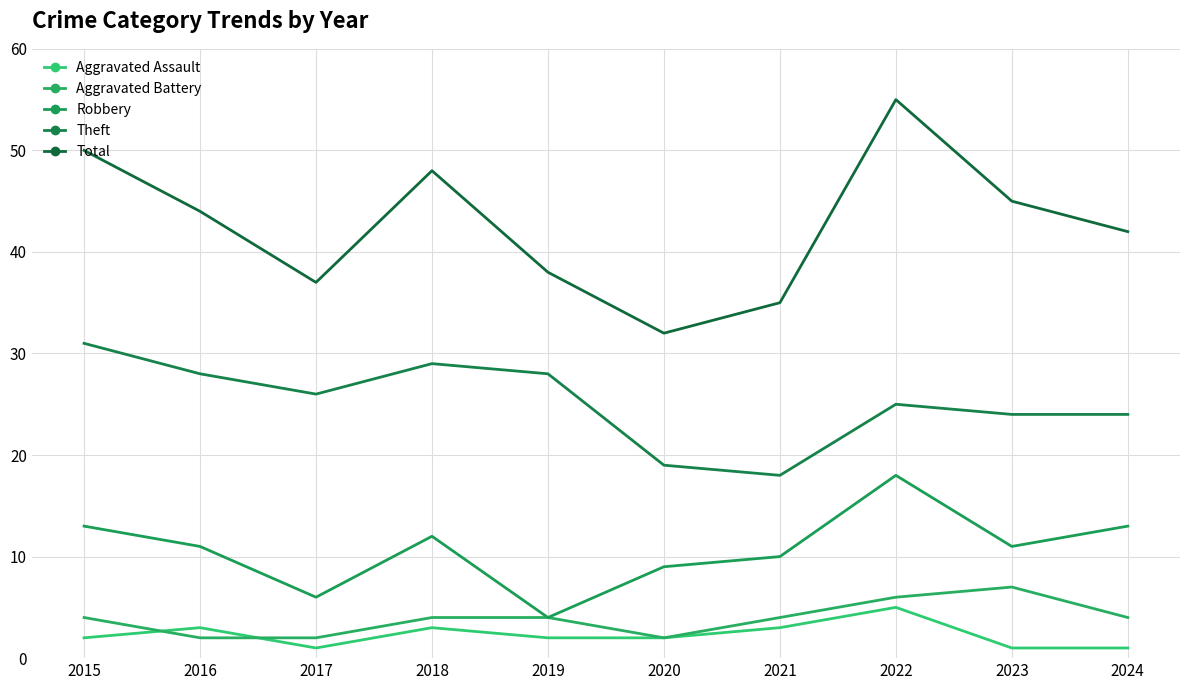

Which series has the largest total across all categories?

Total